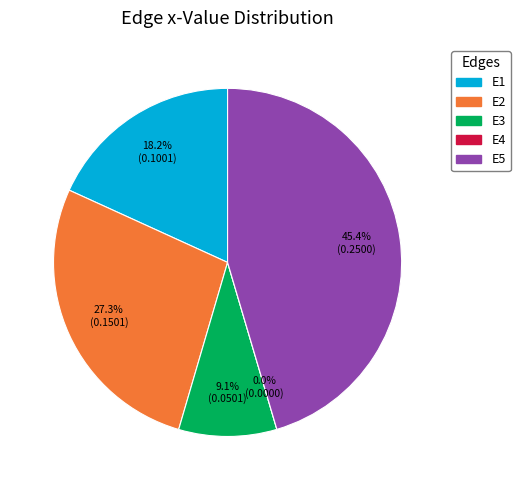

True or false: E1 accounts for 18% of the total.

True